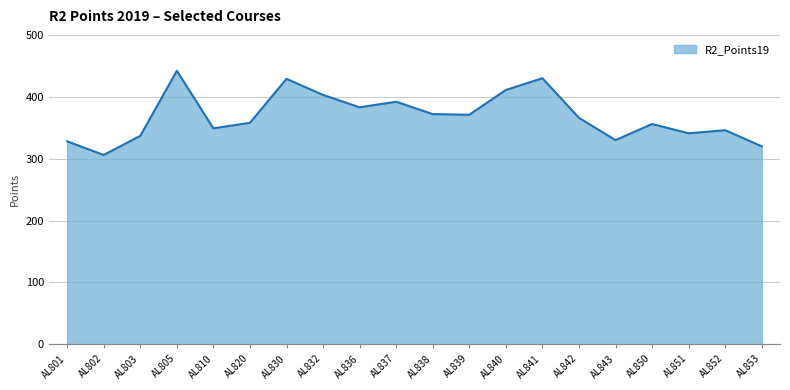

The value at AL830 is 579. True or false?

False